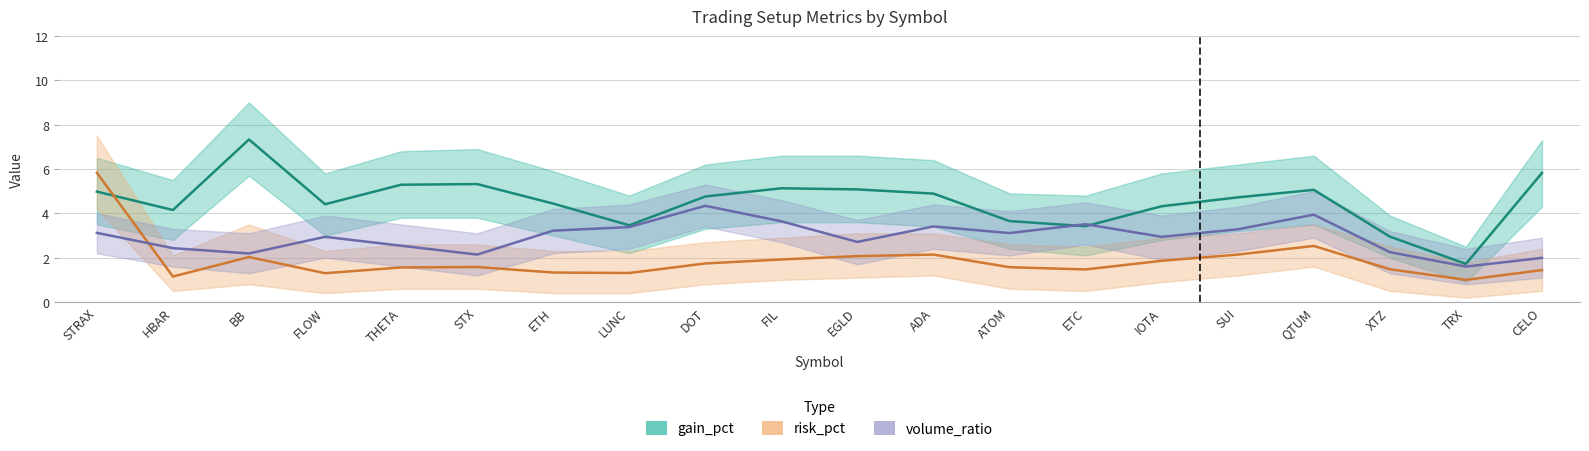

What is the label of the 6th point from the left?

STX